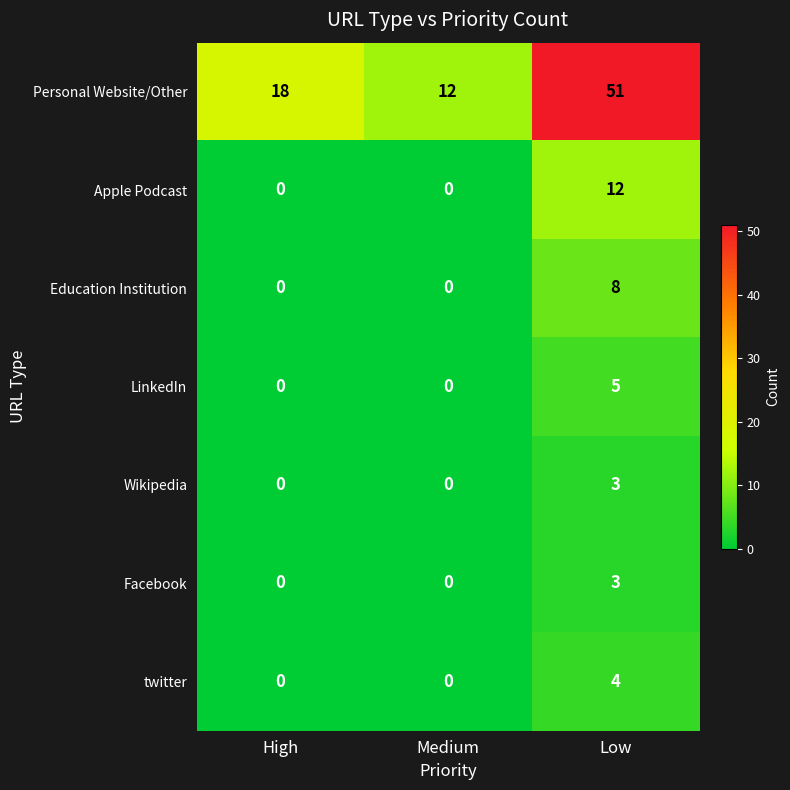

Where is Personal Website/Other nearest to the value 31?

High